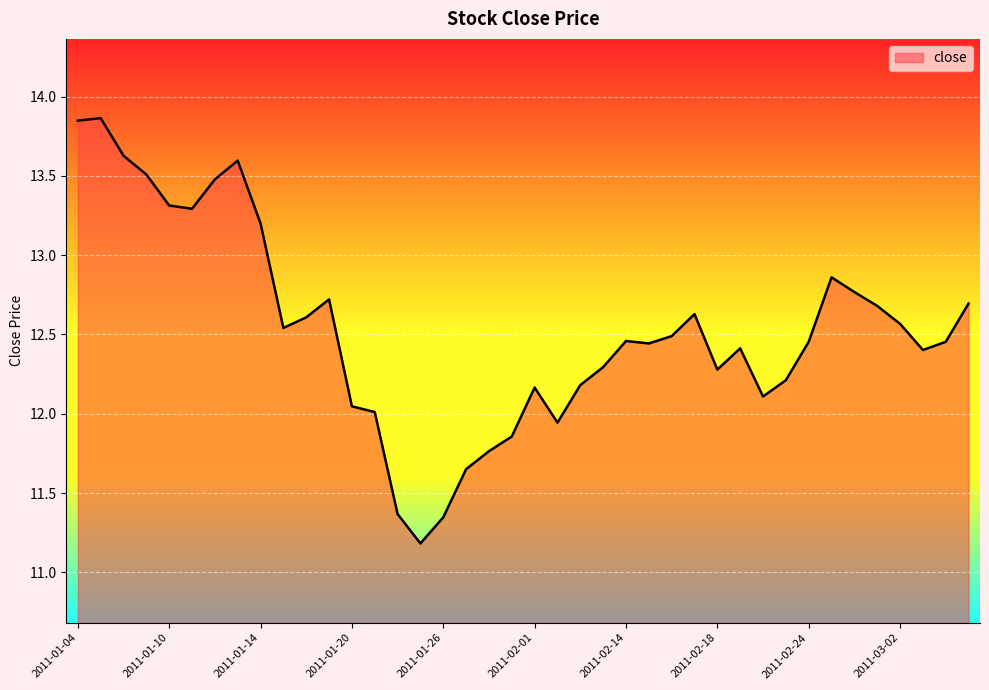

What is the smallest value displayed?

11.2